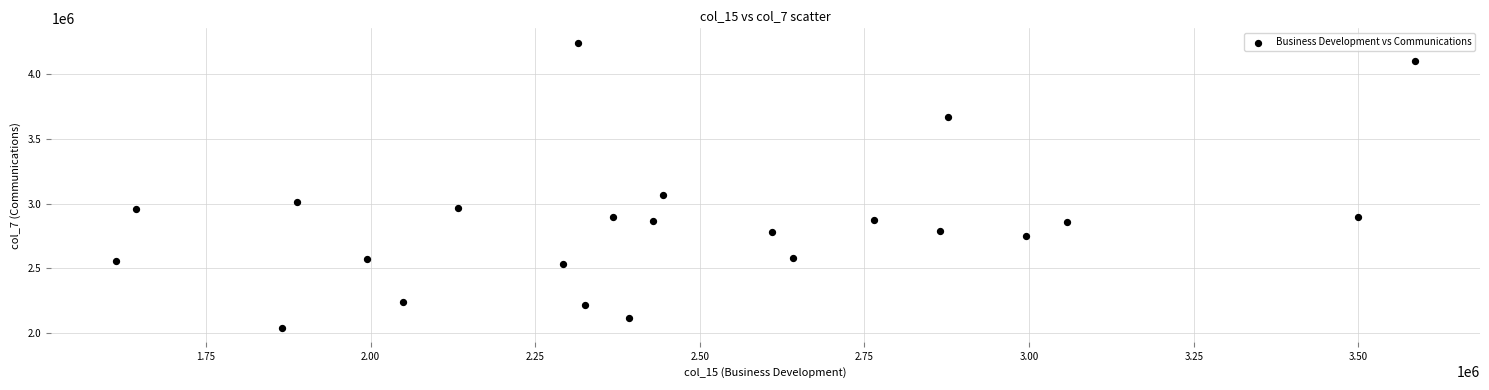

What is the range of Y values (max minus min)?

2210000